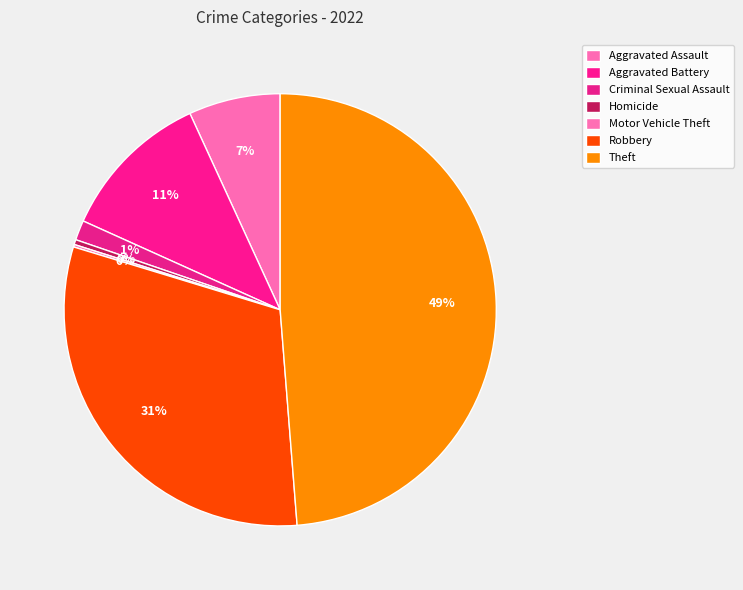

The Aggravated Assault slice represents 7% of the pie. True or false?

True